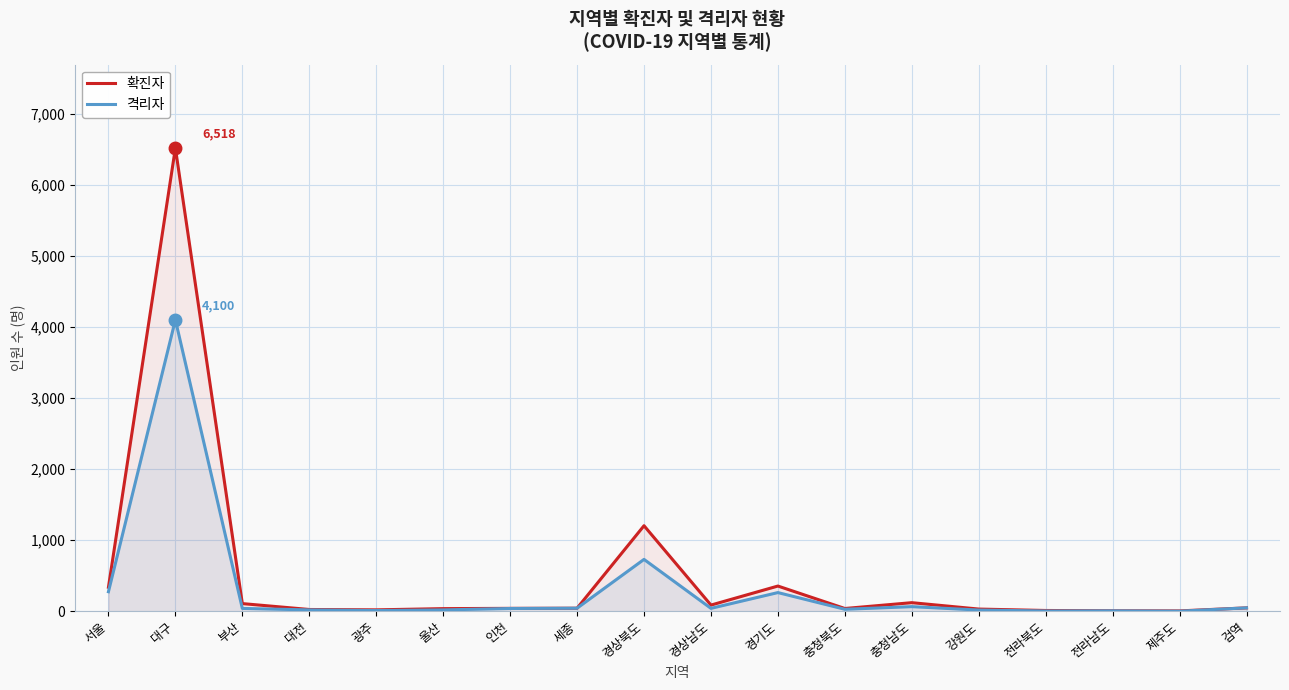

Which series has the largest total across all categories?

확진자